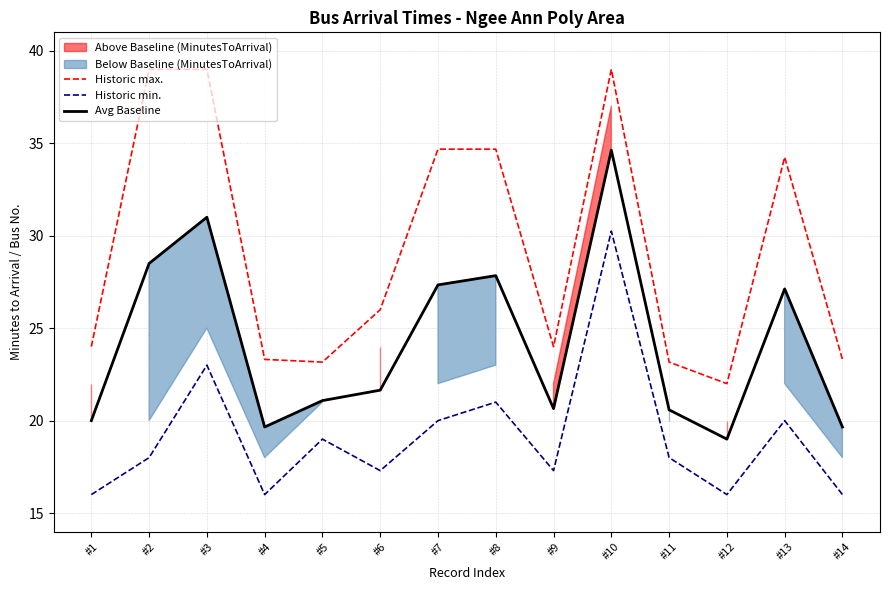

True or false: Avg Baseline has a value of 21.1 at #5.

True